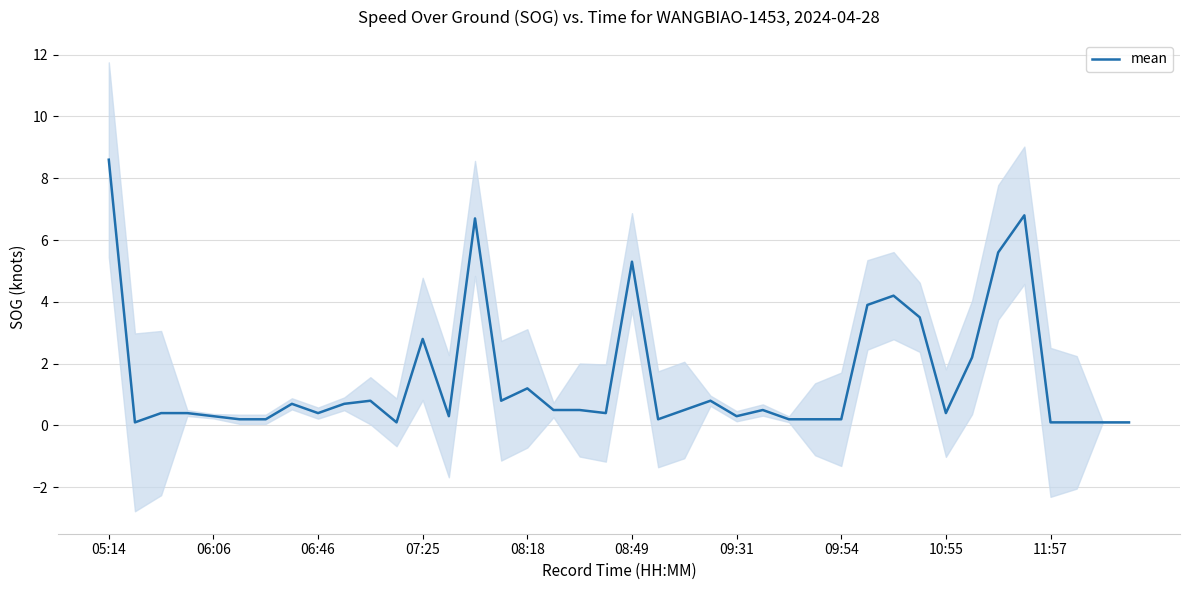

Which category has the highest value across all series?

05:14